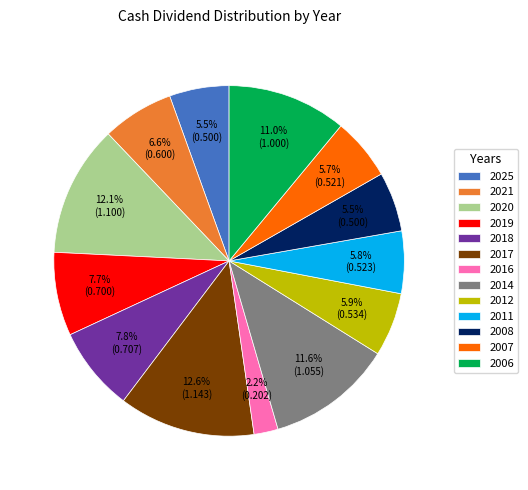

What is the smallest slice in the pie chart?

2016